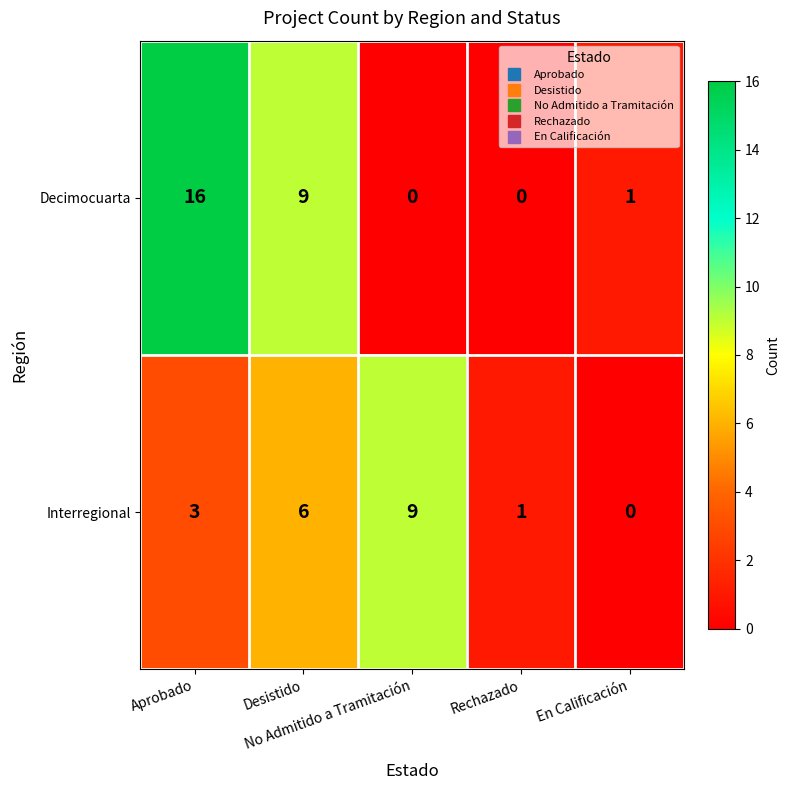

What is the sum of all Decimocuarta values?

26